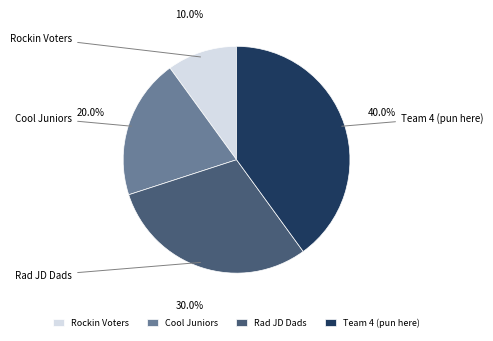

Does Rockin Voters account for over 50% of the chart?

No